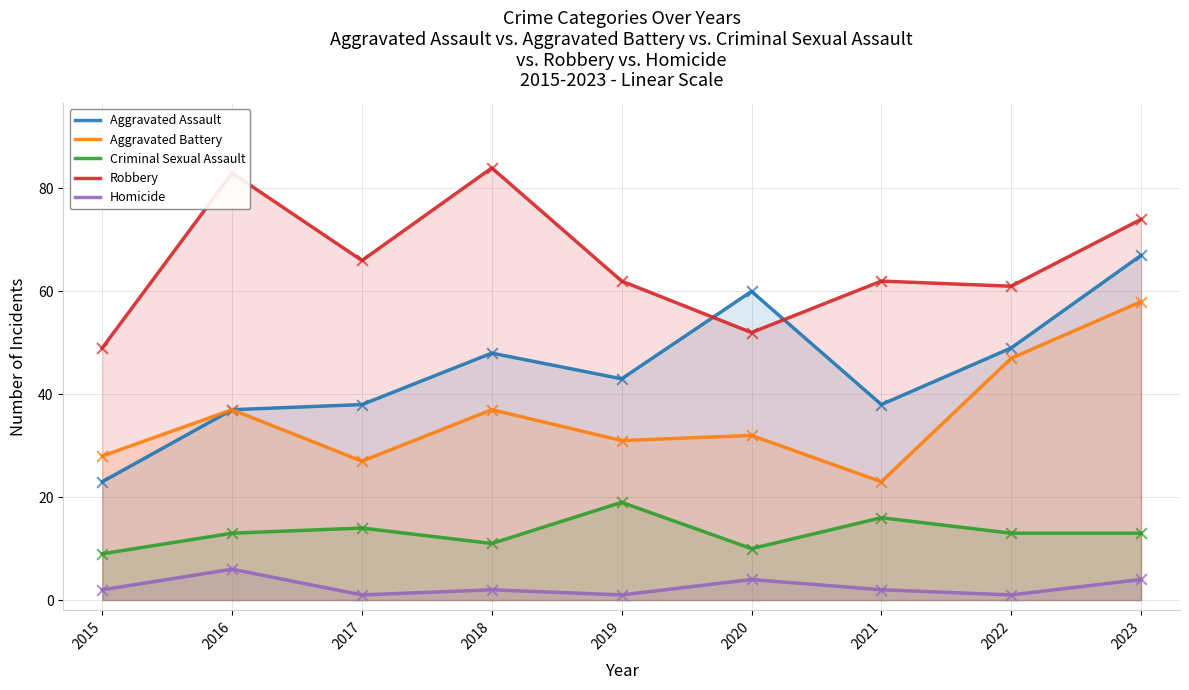

What is the total value across all series at 2023?

216